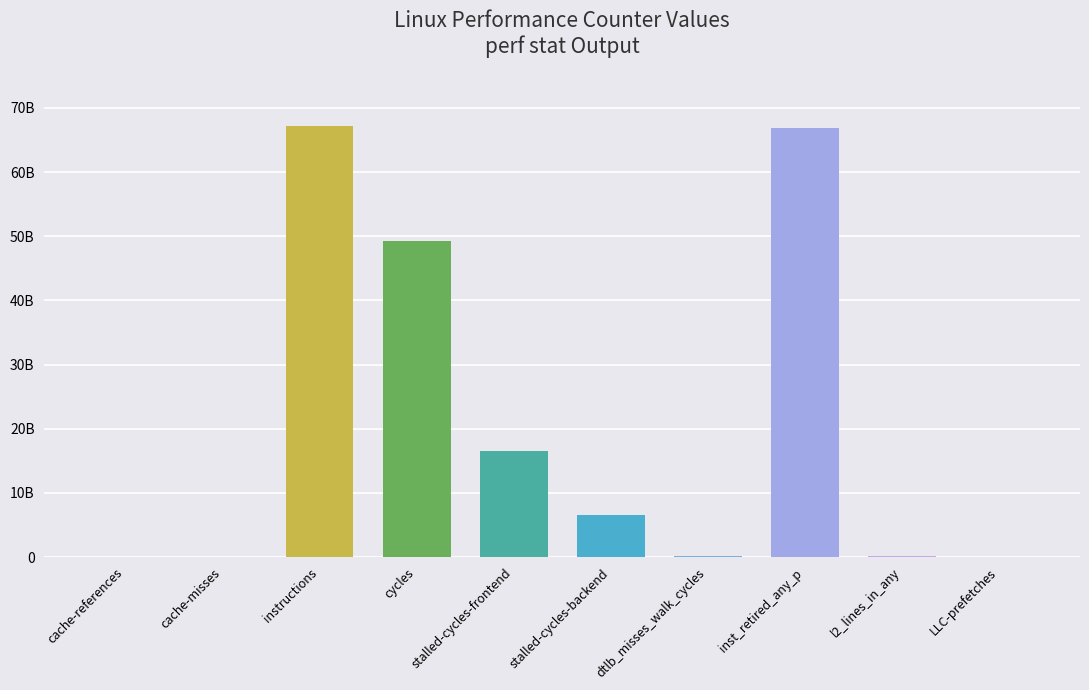

List the labels in order of value, smallest first.

cache-misses, LLC-prefetches, cache-references, l2_lines_in_any, dtlb_misses_walk_cycles, stalled-cycles-backend, stalled-cycles-frontend, cycles, inst_retired_any_p, instructions